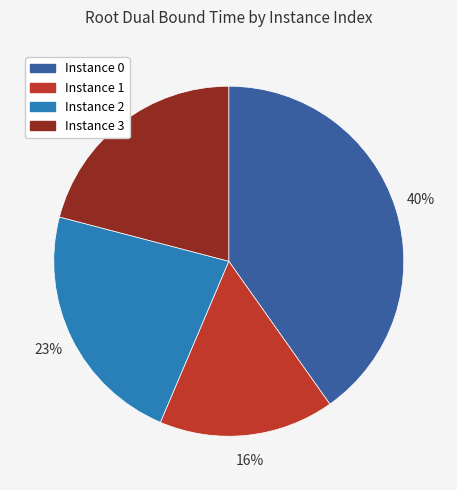

To the nearest percent, what is the difference between the largest and smallest slice percentages?

24%